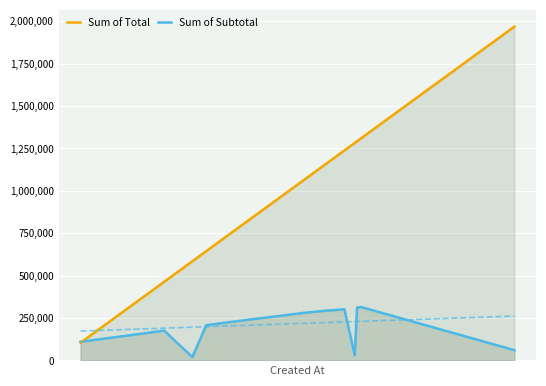

List the series in order of their peak value, highest first.

Sum of Total, Sum of Subtotal